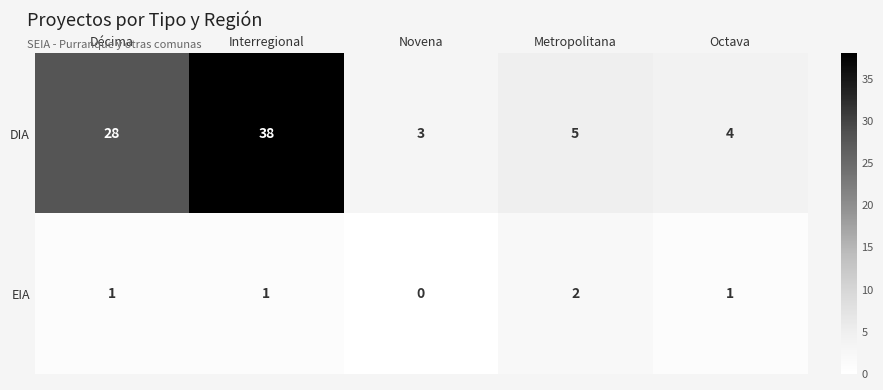

What is the sum of all EIA values?

5